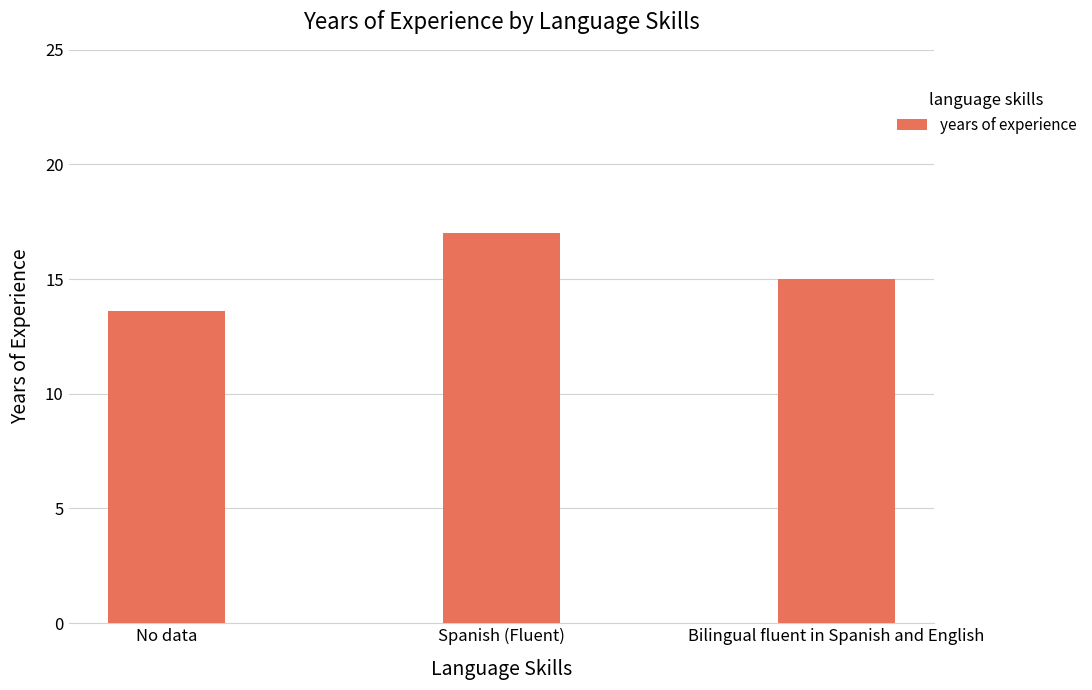

Which has a higher value, Bilingual fluent in Spanish and English or No data?

Bilingual fluent in Spanish and English